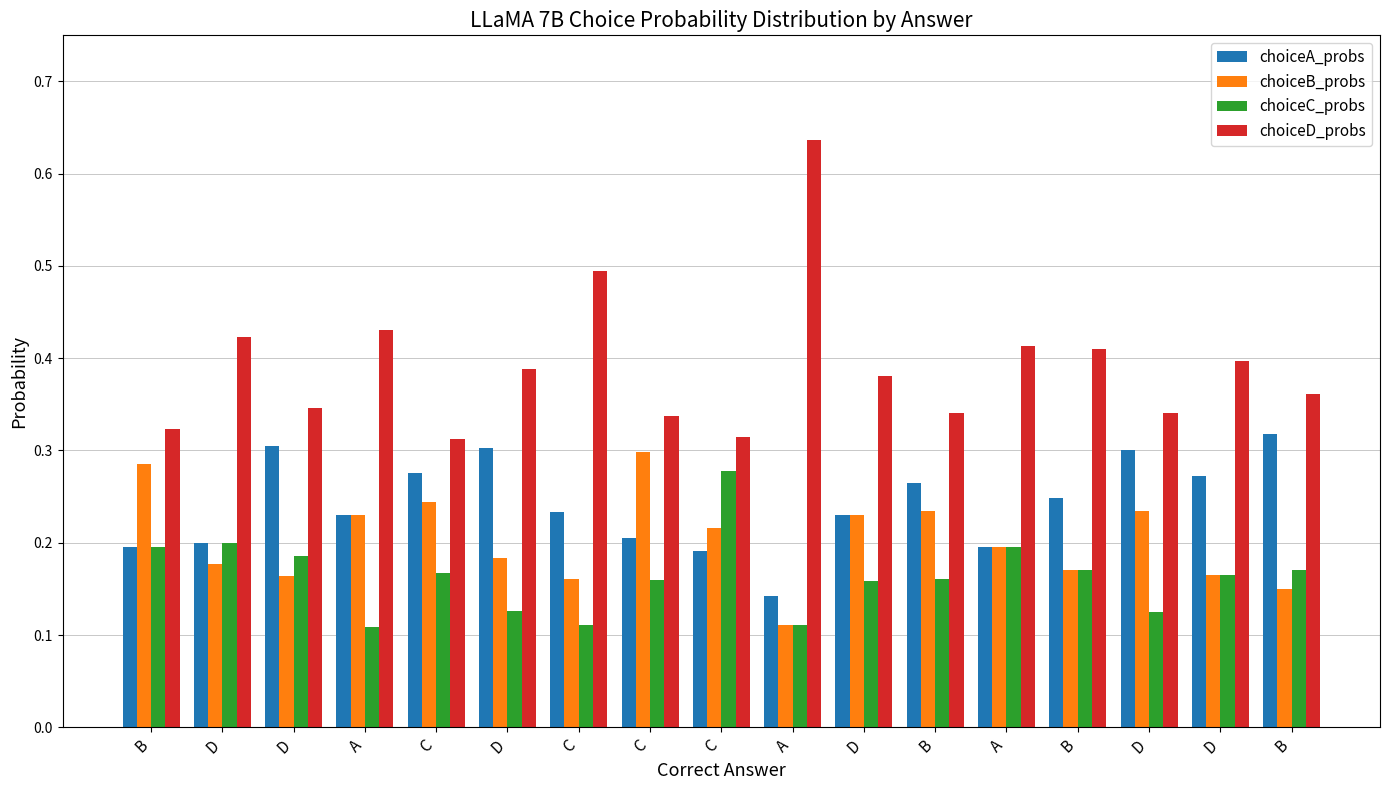

True or false: choiceC_probs has a value of 0.2 at D.

True